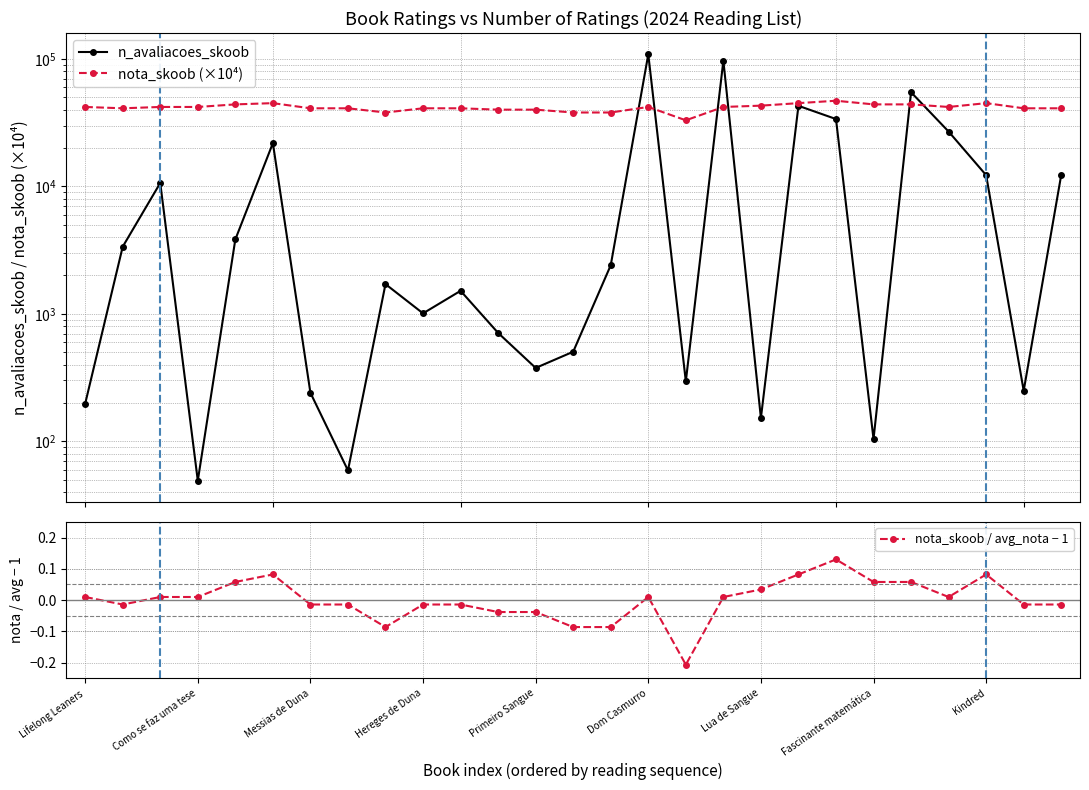

What is the minimum value for nota_skoob / avg_nota − 1?

-0.2